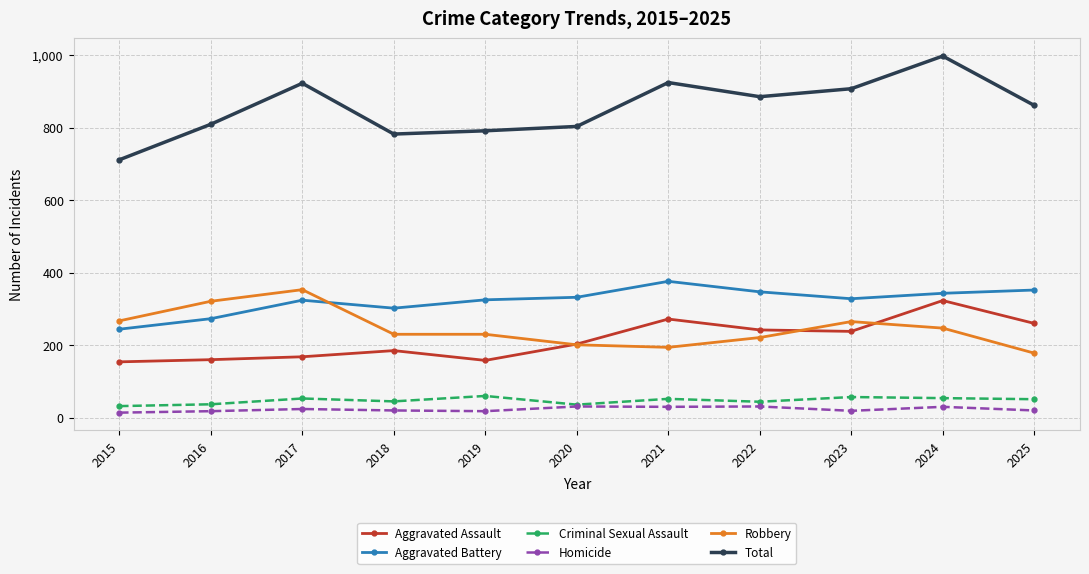

What is the difference between the maximum and minimum values in the Criminal Sexual Assault series?

28